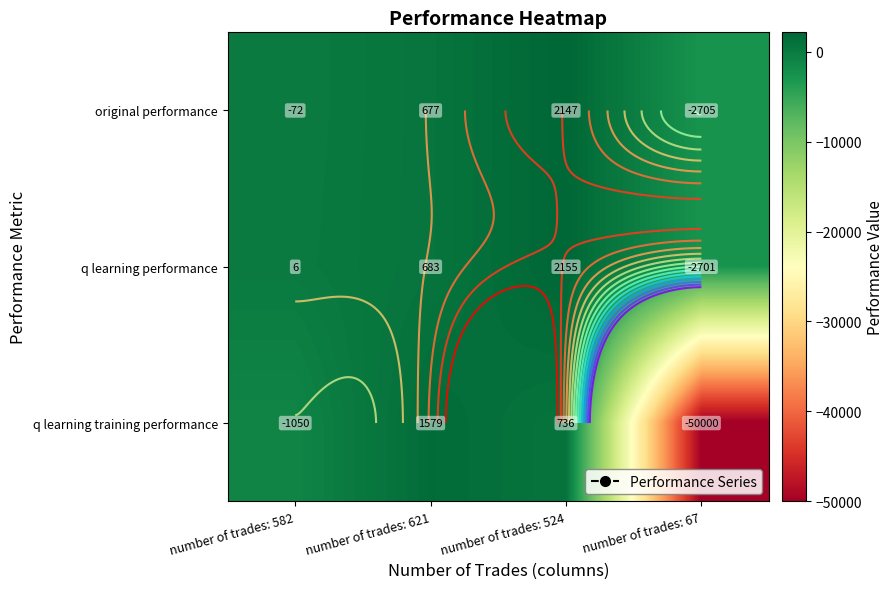

What is the sum of all q learning training performance values?

-48734.7